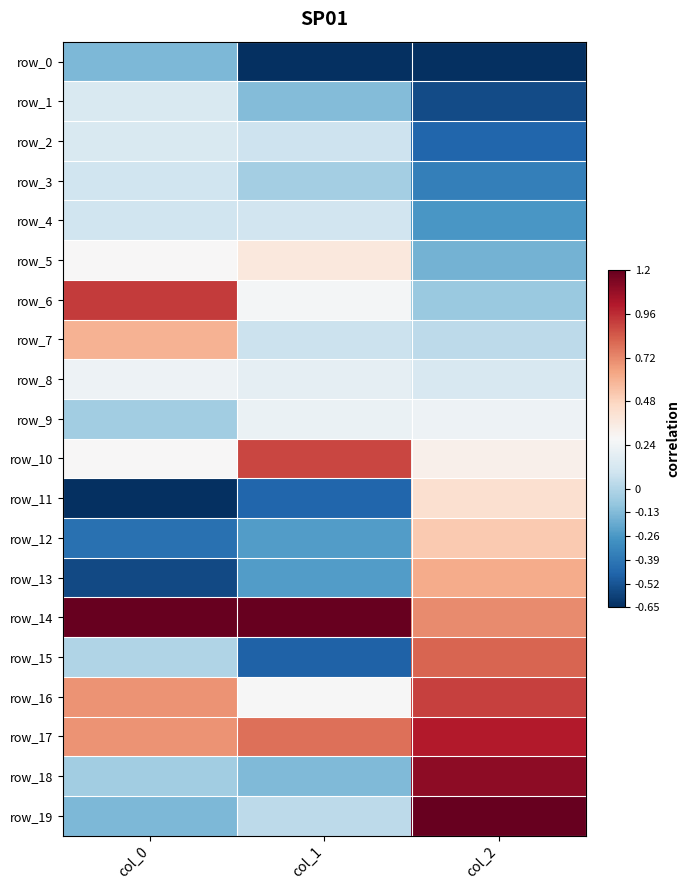

True or false: row_12 has a value of -0.4 at col_0.

True